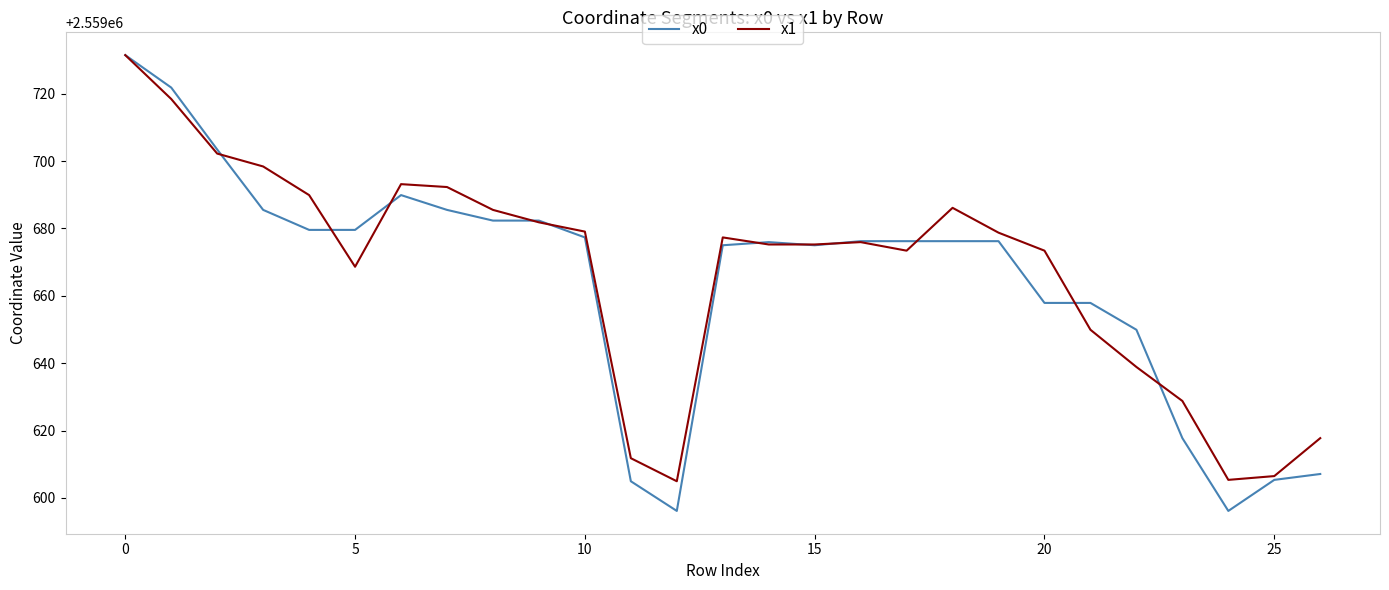

Which series has the widest spread of values?

x0